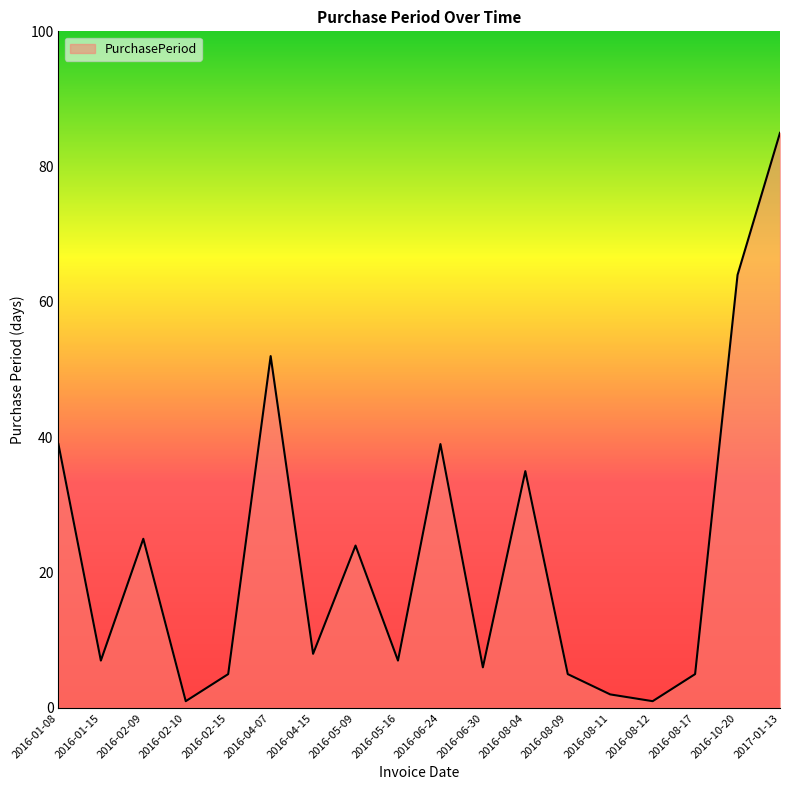

The chart shows a value of 6 at 2016-06-30. True or false?

True